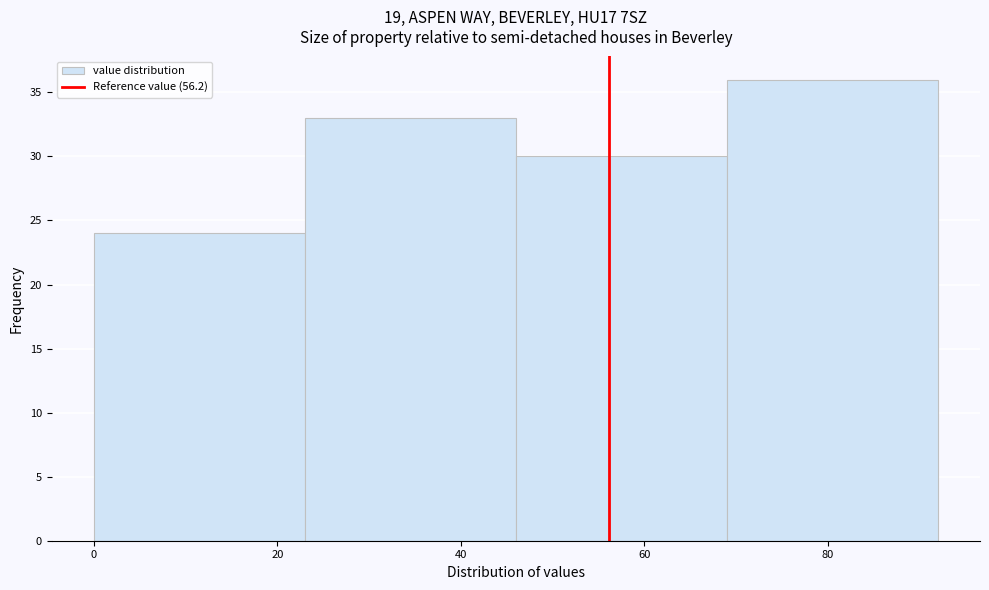

How tall is the bar that spans 69 to 92 on the x-axis? Neither the bar edges nor the heights are printed on the chart, so give them approximately, as read against the axes.

36